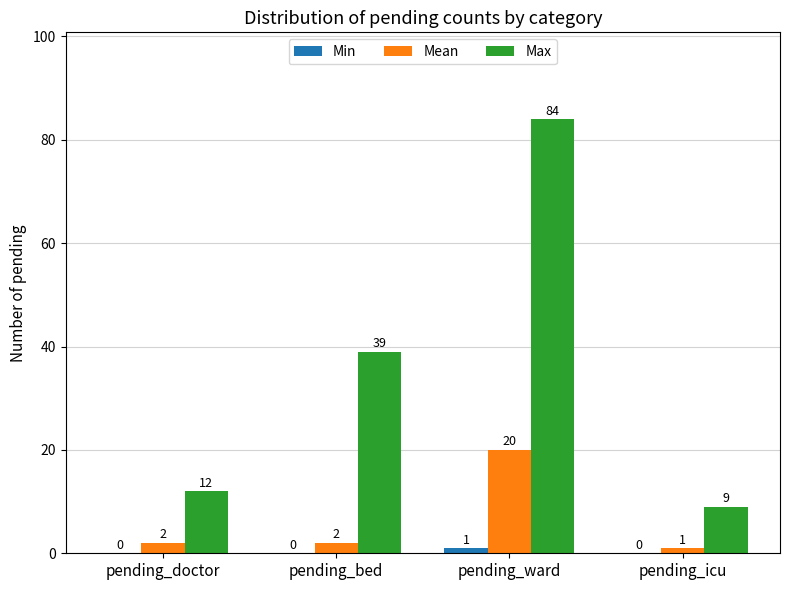

Where is Max nearest to the value 46?

pending_bed